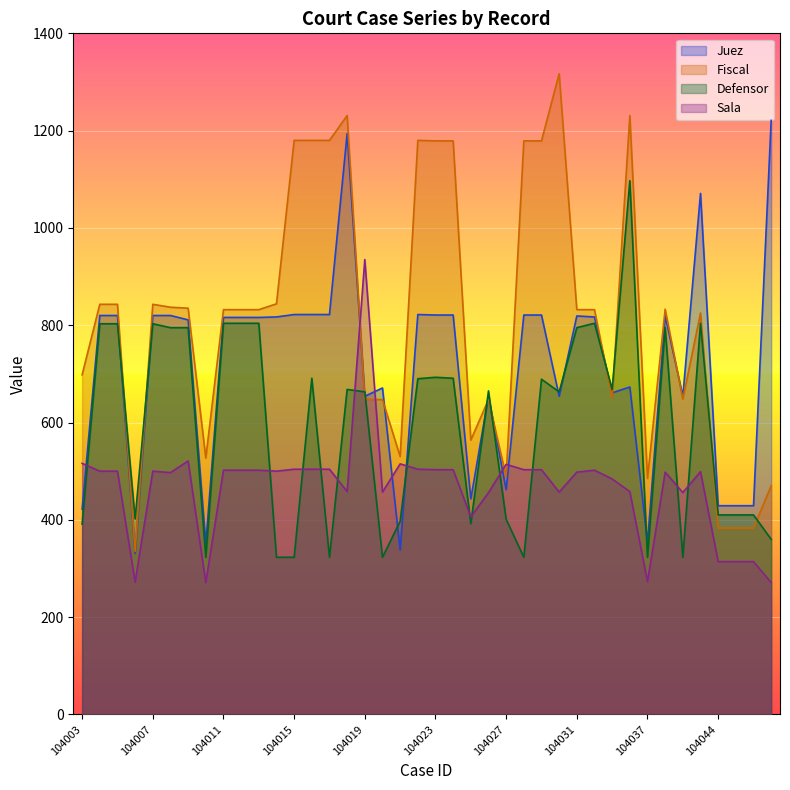

What is the lowest value of the Juez series?

331